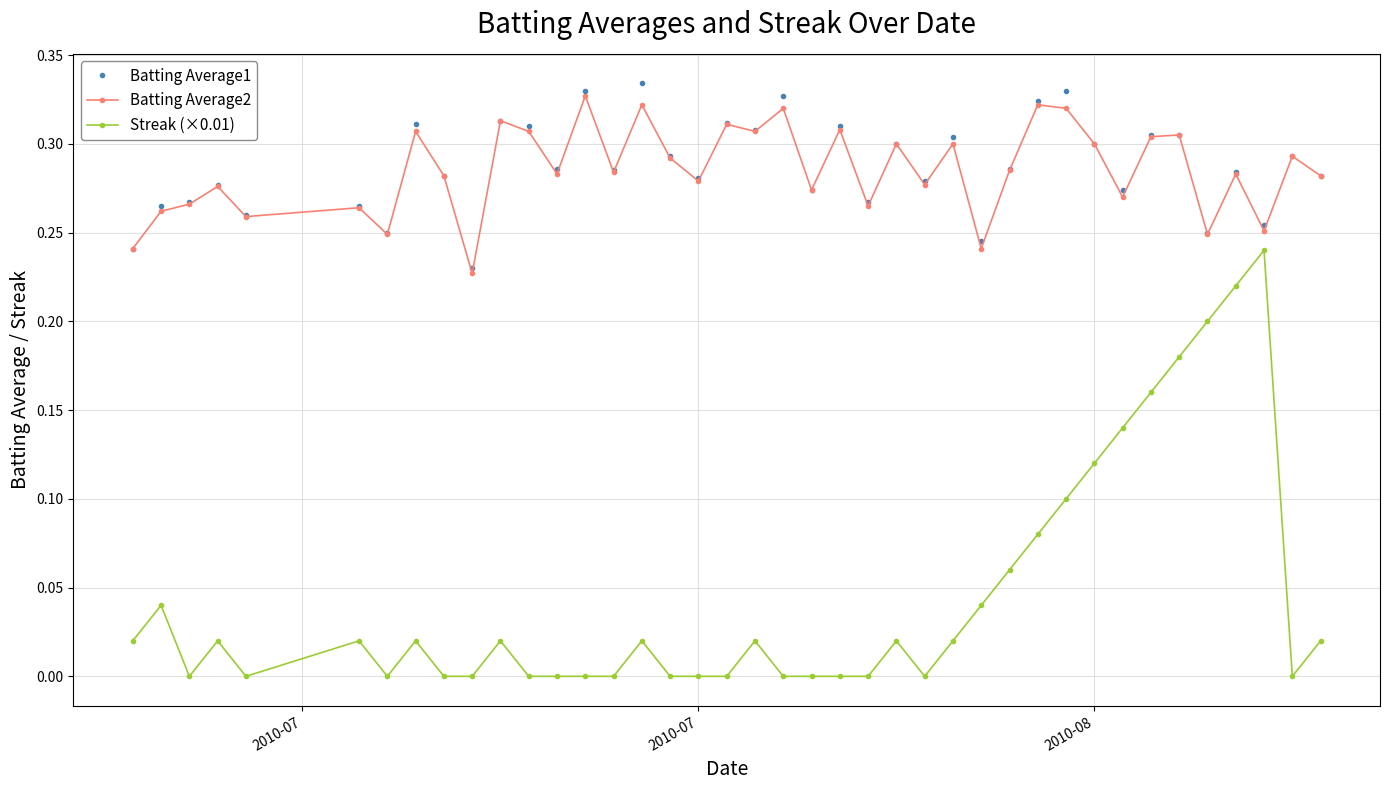

Which series has the largest range (max minus min)?

Streak (×0.01)